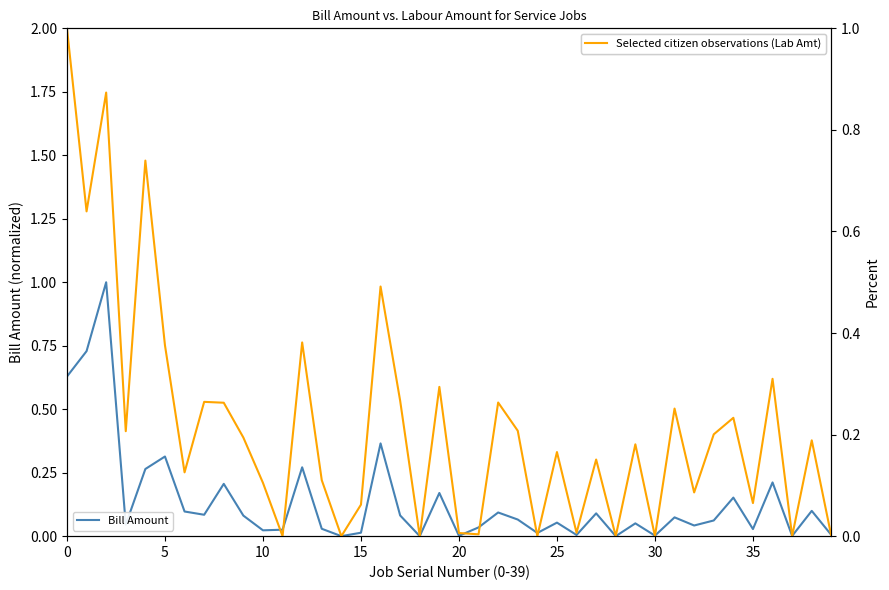

What is the sum of all Bill Amount values?

5.5